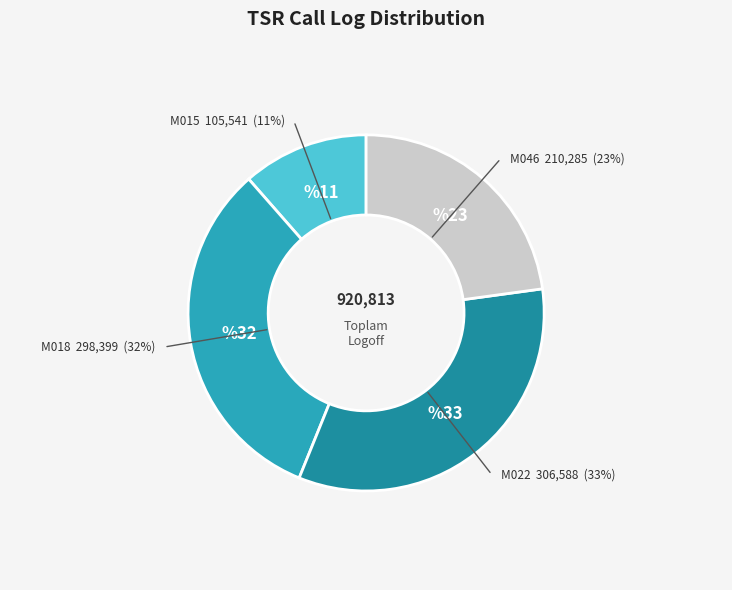

Approximately how many times larger is the value at M015 compared to M046?

0.5